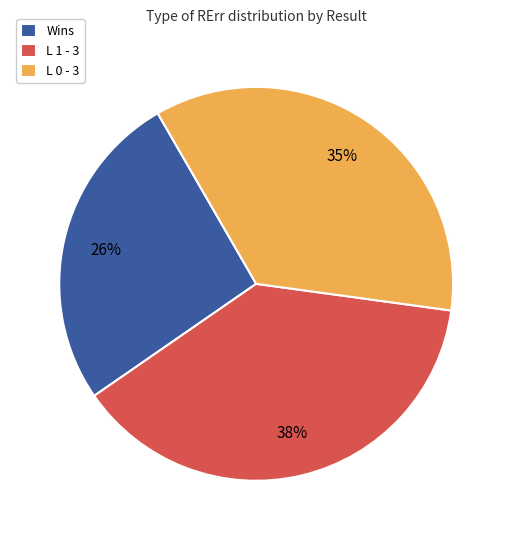

What is the ratio of the value at L 1 - 3 to the value at Wins?

1.5